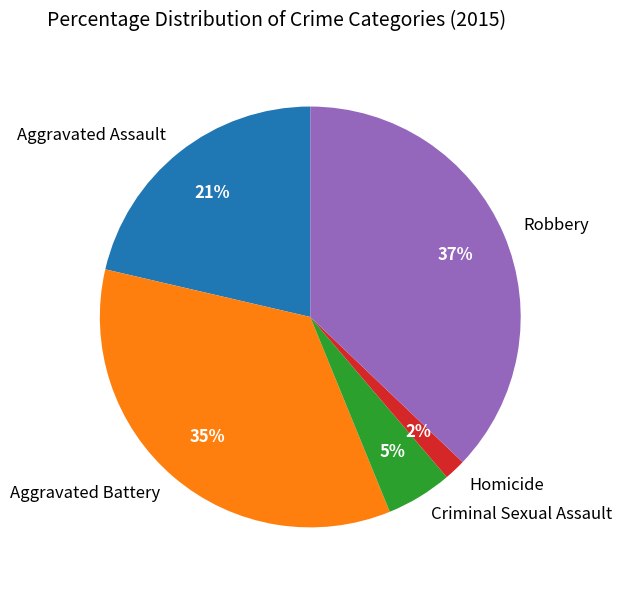

Do Homicide and Aggravated Assault together represent more than half of the pie?

No